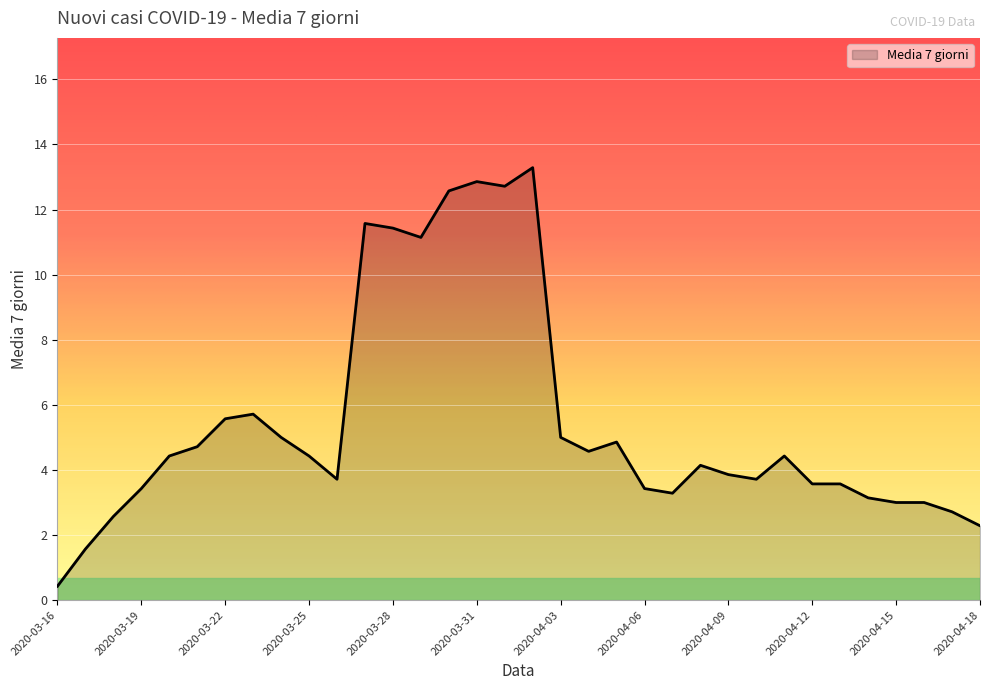

What is the difference between the maximum and minimum values?

12.9